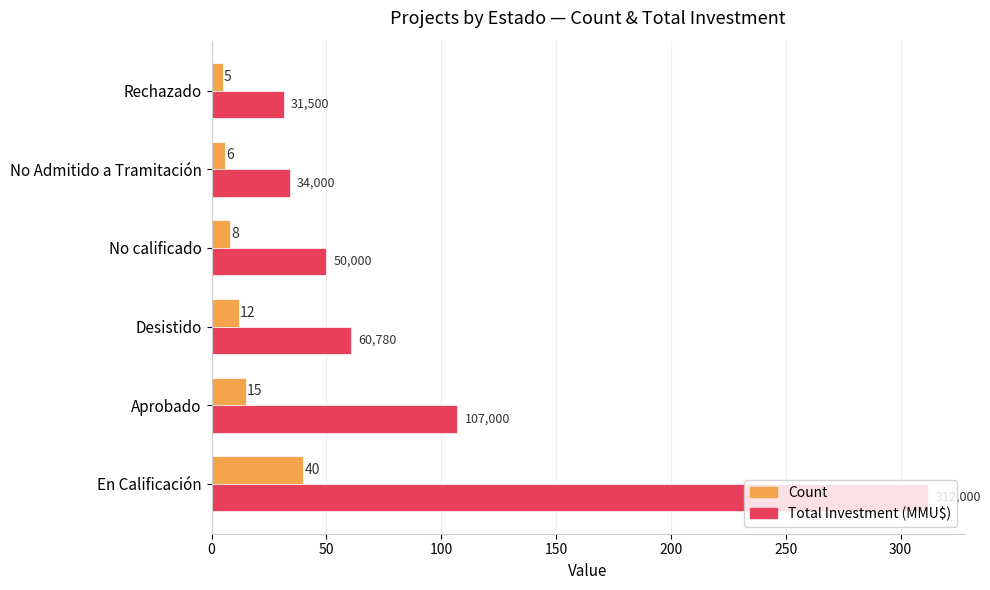

What is the total value across all series at No Admitido a Tramitación?

40.0